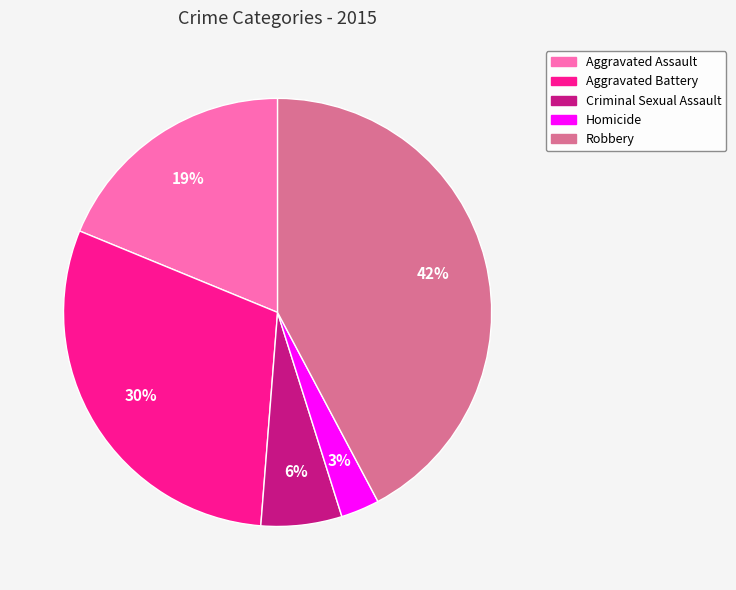

How many segments does this pie chart have?

5